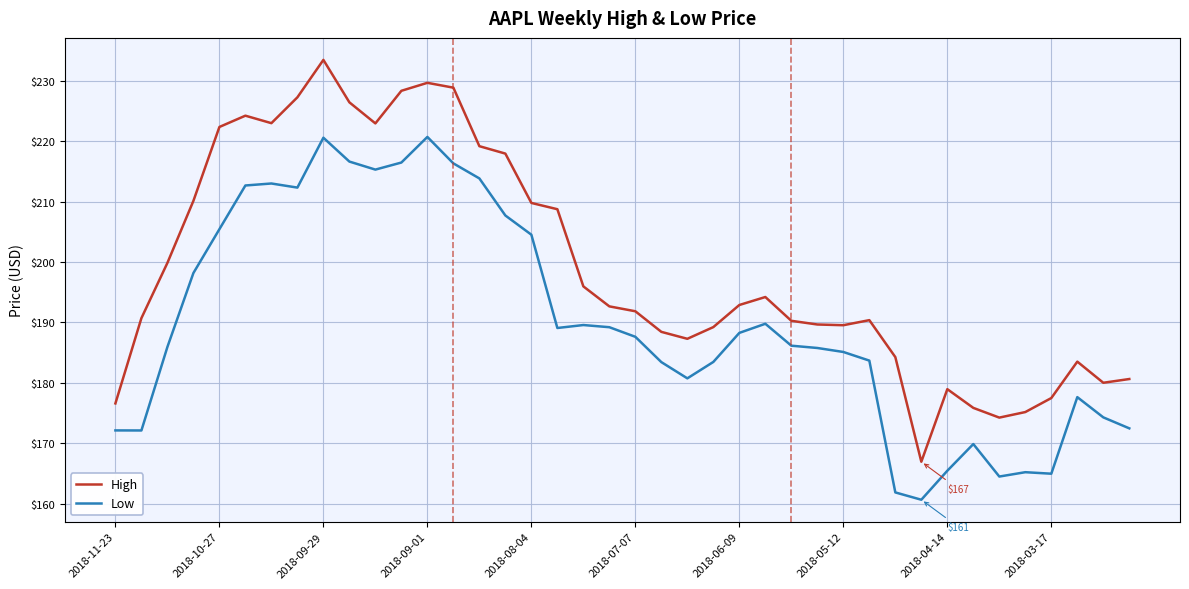

True or false: High and Low intersect in this chart.

False